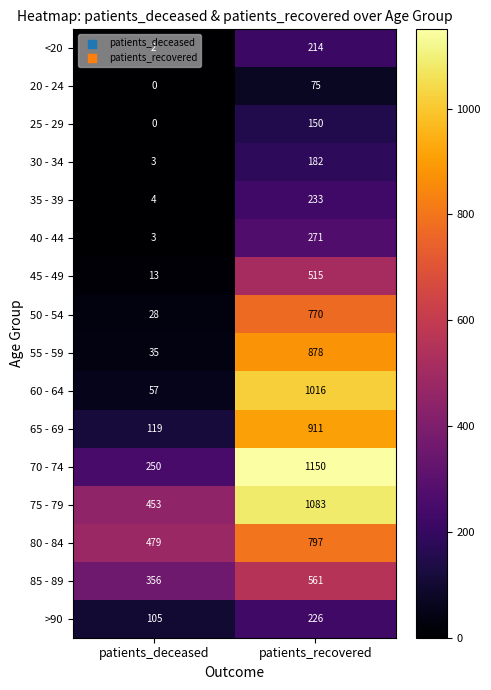

Which series has the widest spread of values?

60 - 64